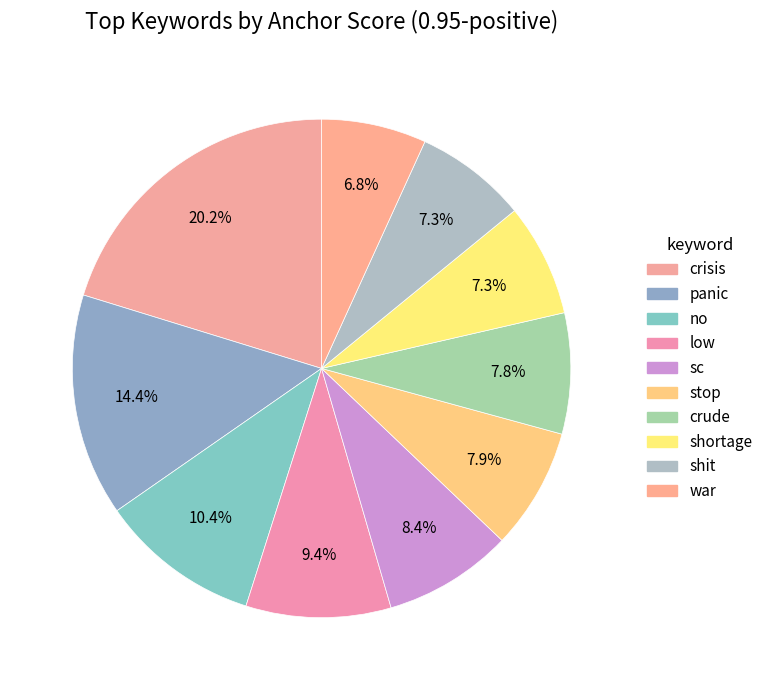

How many slices are in this pie chart?

10